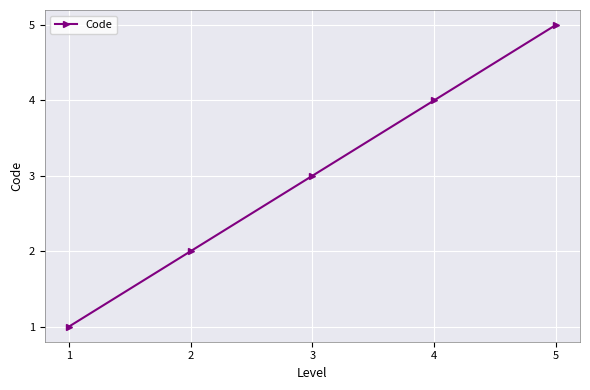

How many values are between 2 and 4?

3